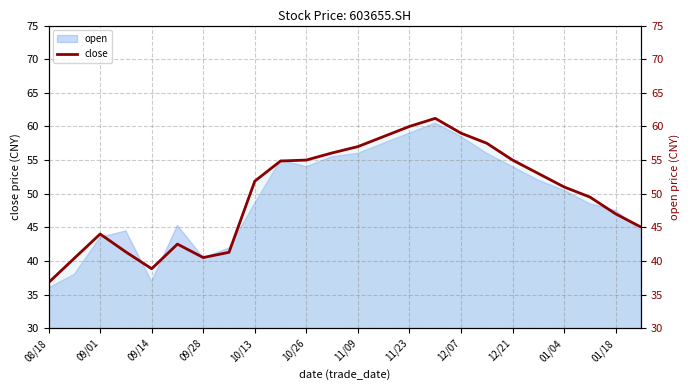

Which label corresponds to the smallest value in the chart?

08/18